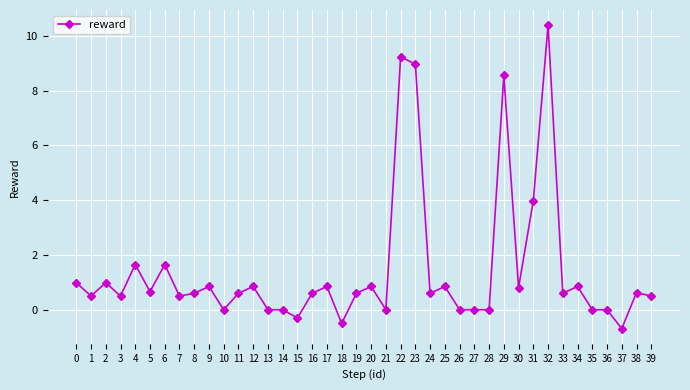

Does the chart have visible grid lines?

Yes